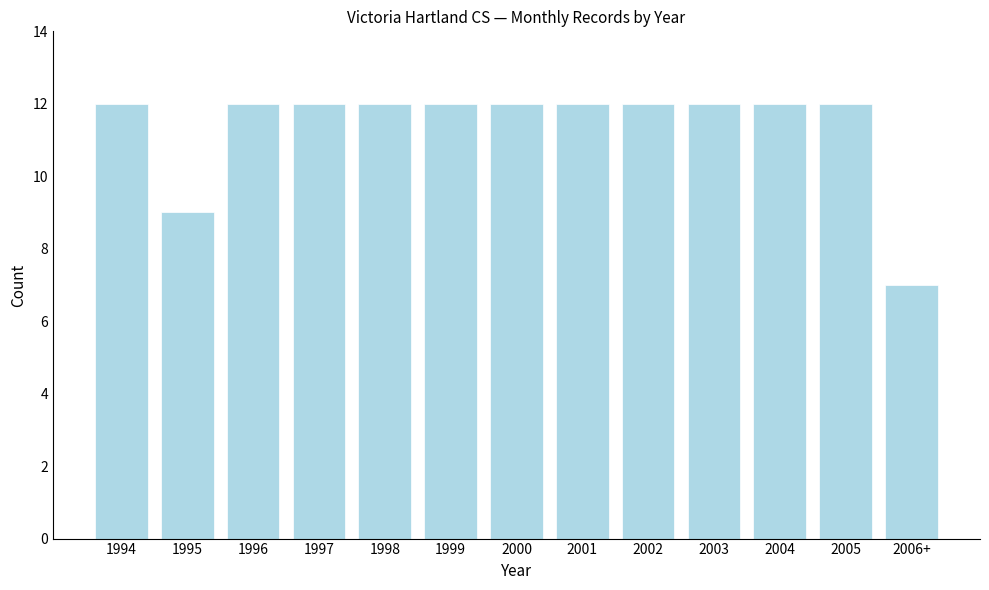

Reading left to right, what are all the values shown in this chart?

12	9	12	12	12	12	12	12	12	12	12	12	7